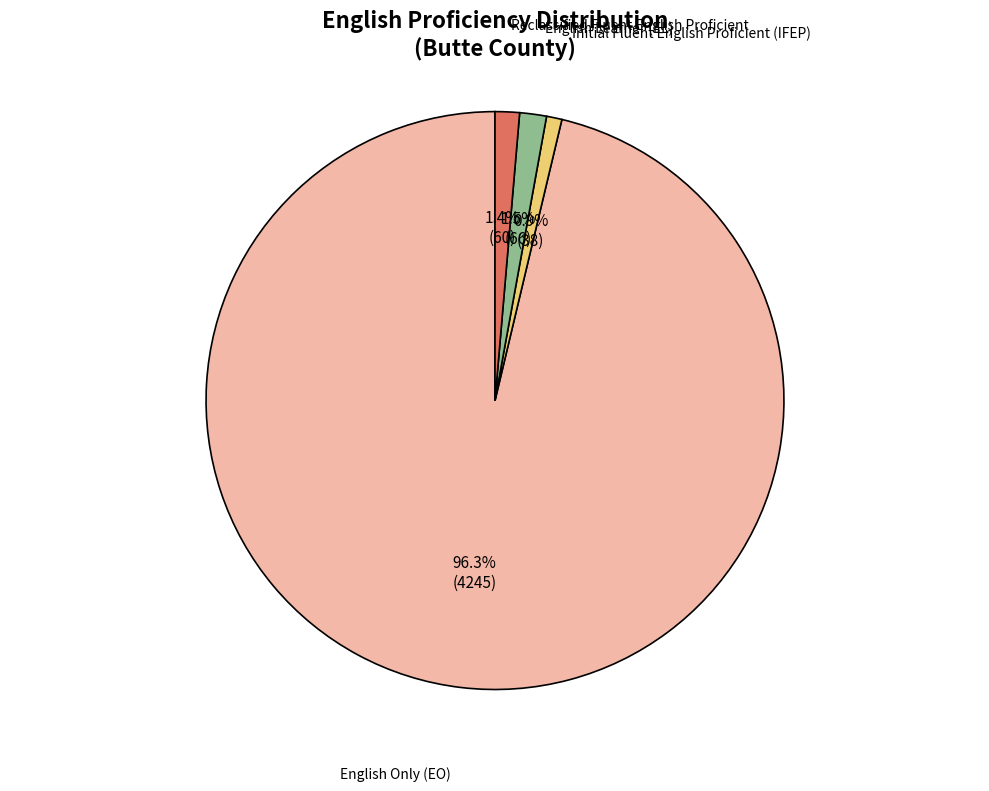

Is there a majority slice in this chart?

Yes